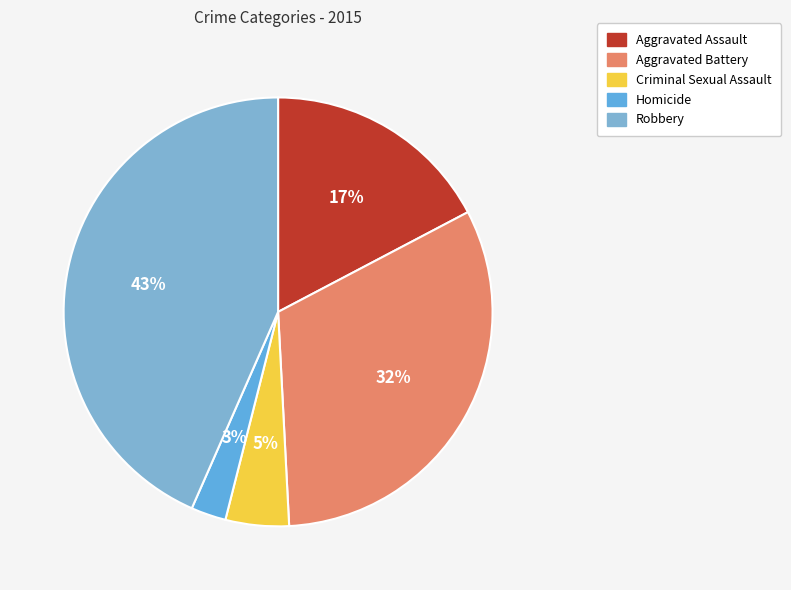

Is there a majority slice in this chart?

No